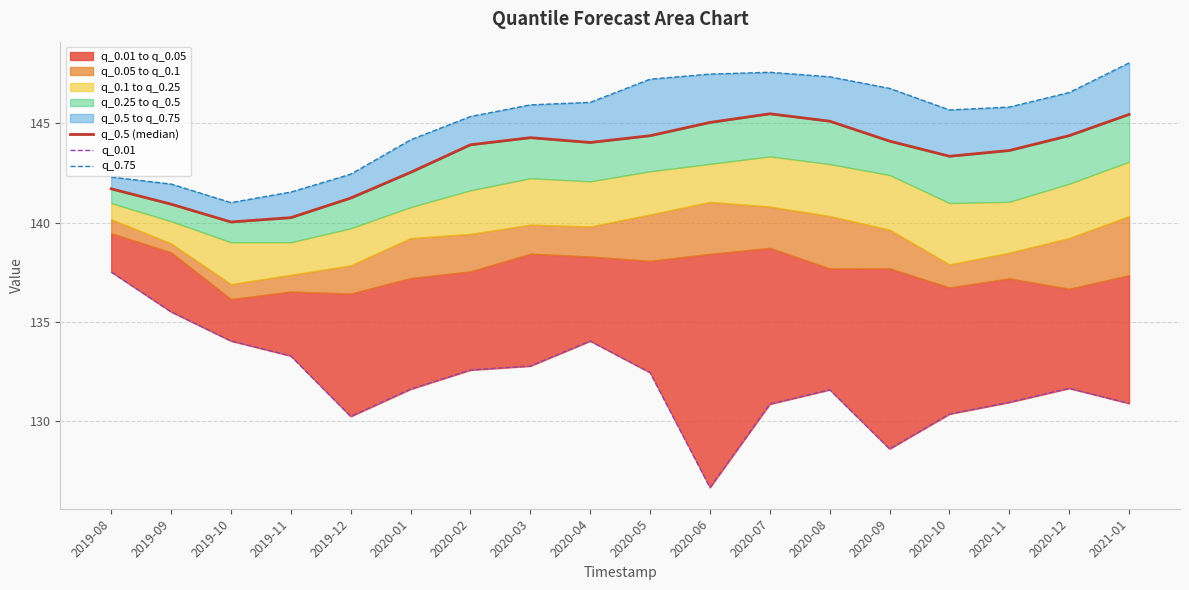

True or false: q_0.5 (median) and q_0.75 cross at least once.

False